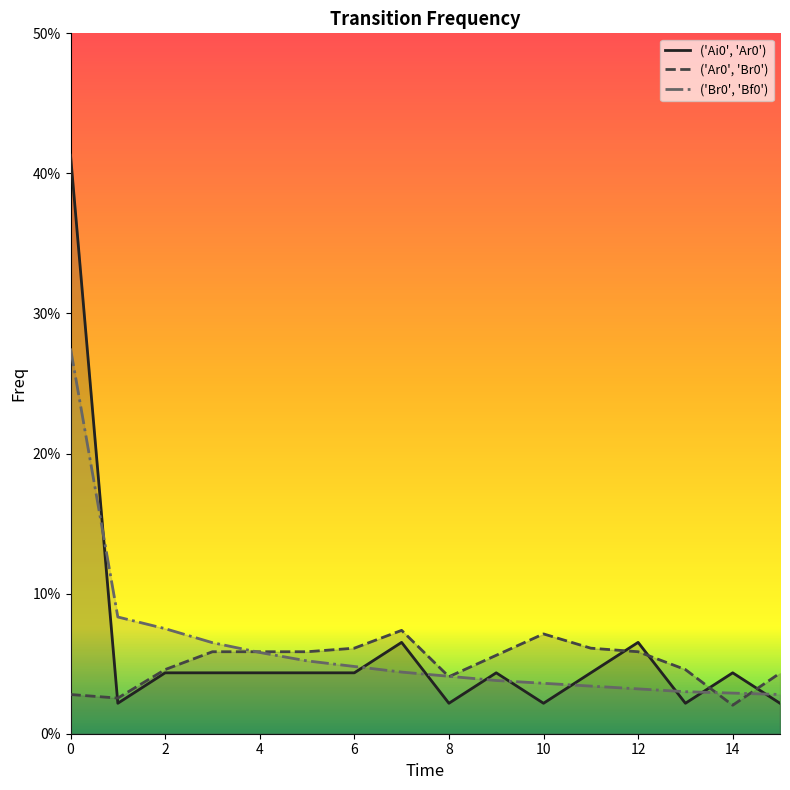

Which series has the largest total across all categories?

('Ai0', 'Ar0')